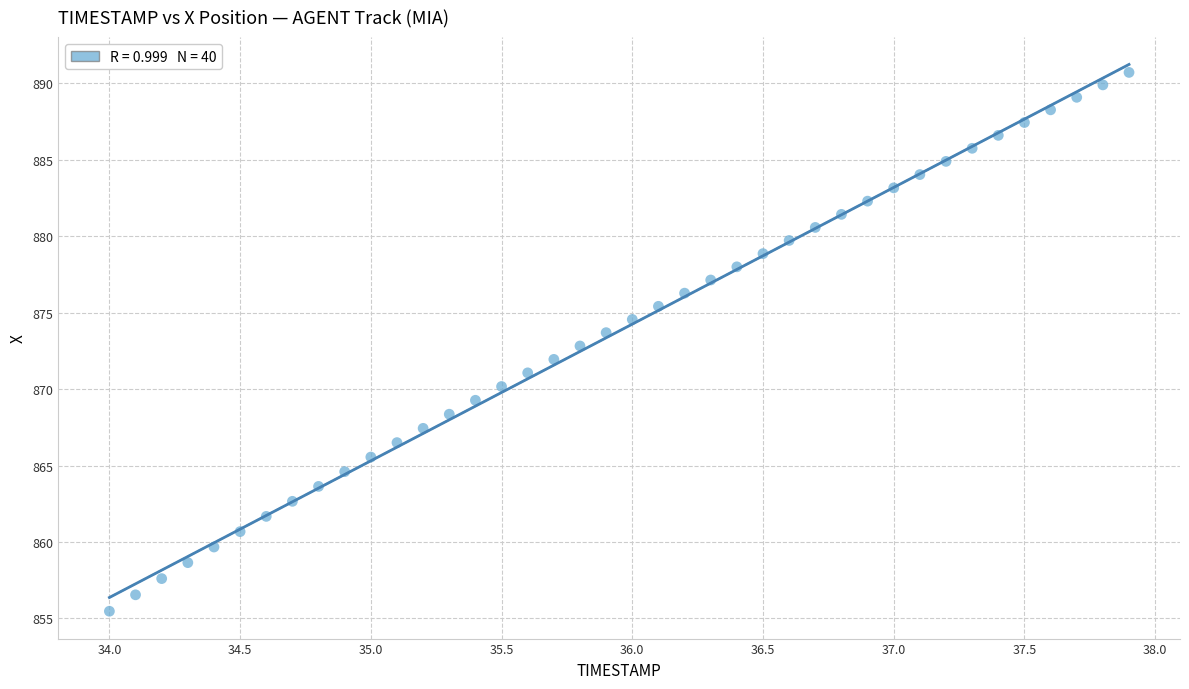

What is the range of Y values (max minus min)?

35.3